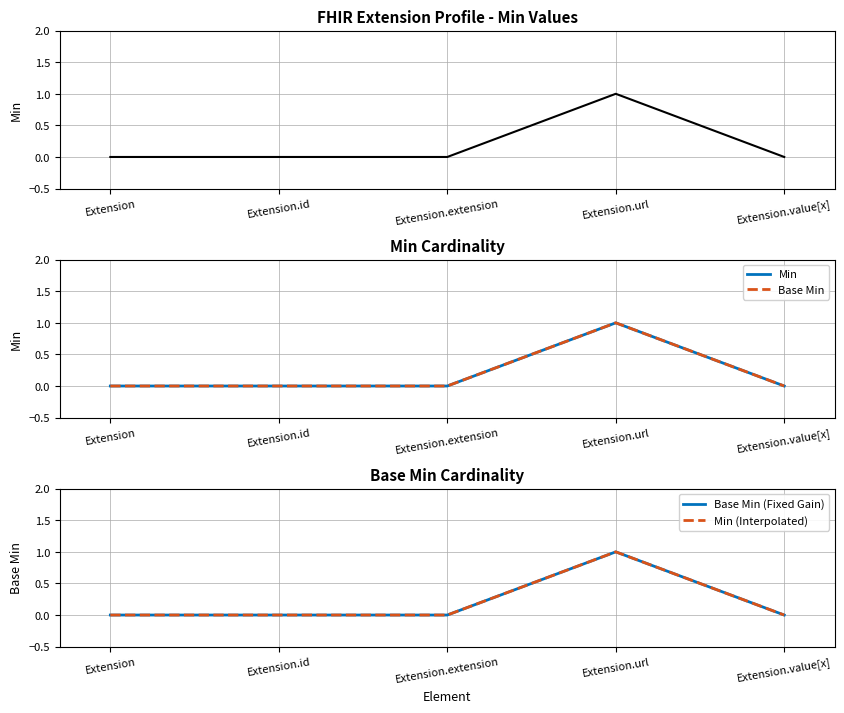

How many data points does each series have?

5